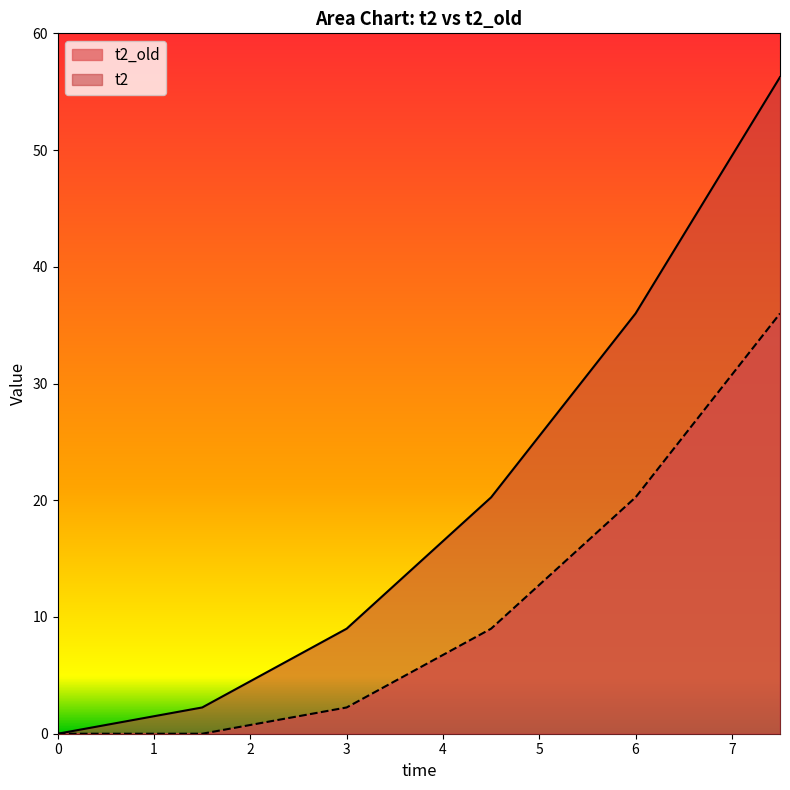

What are all the series names shown in the legend?

t2_old, t2